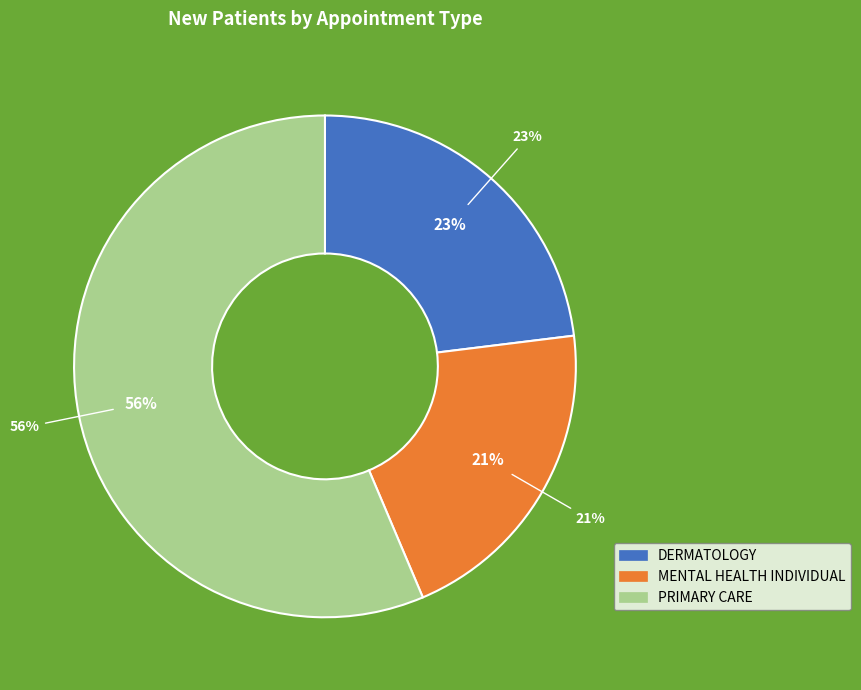

Rank the categories by value from lowest to highest.

MENTAL HEALTH INDIVIDUAL, DERMATOLOGY, PRIMARY CARE